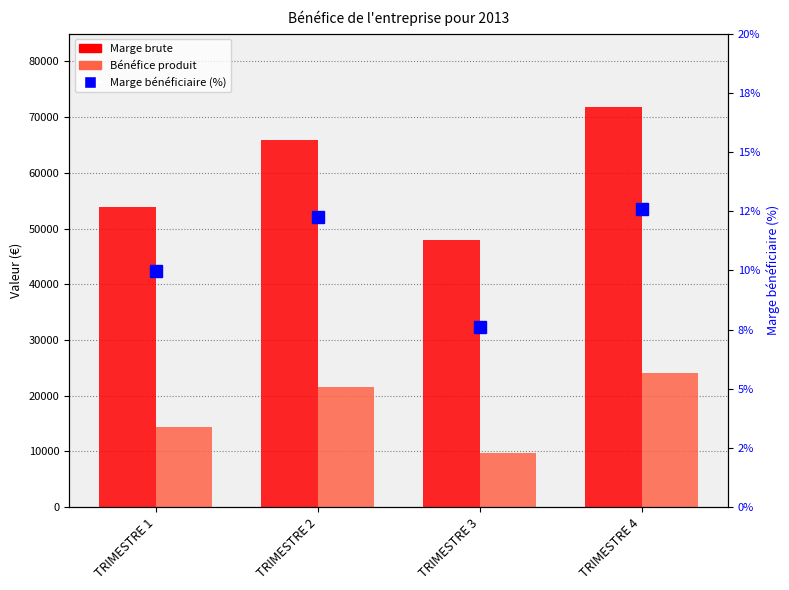

At which category is the sum across all series the highest?

TRIMESTRE 4